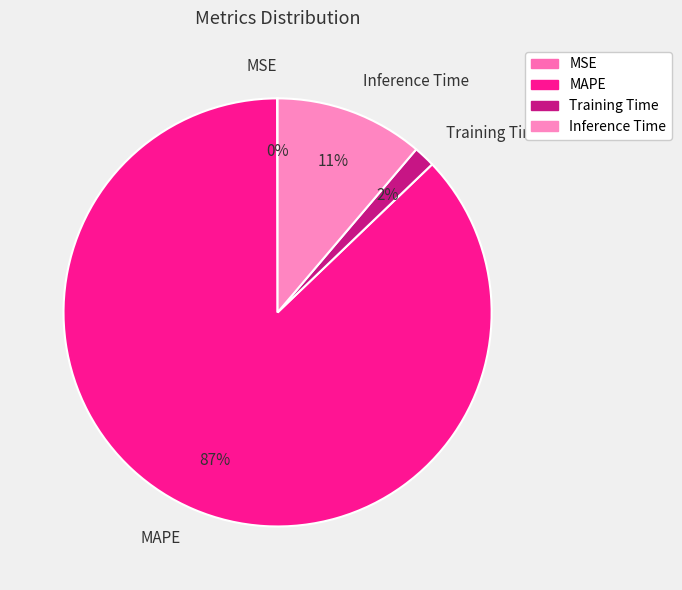

What is the majority slice?

MAPE